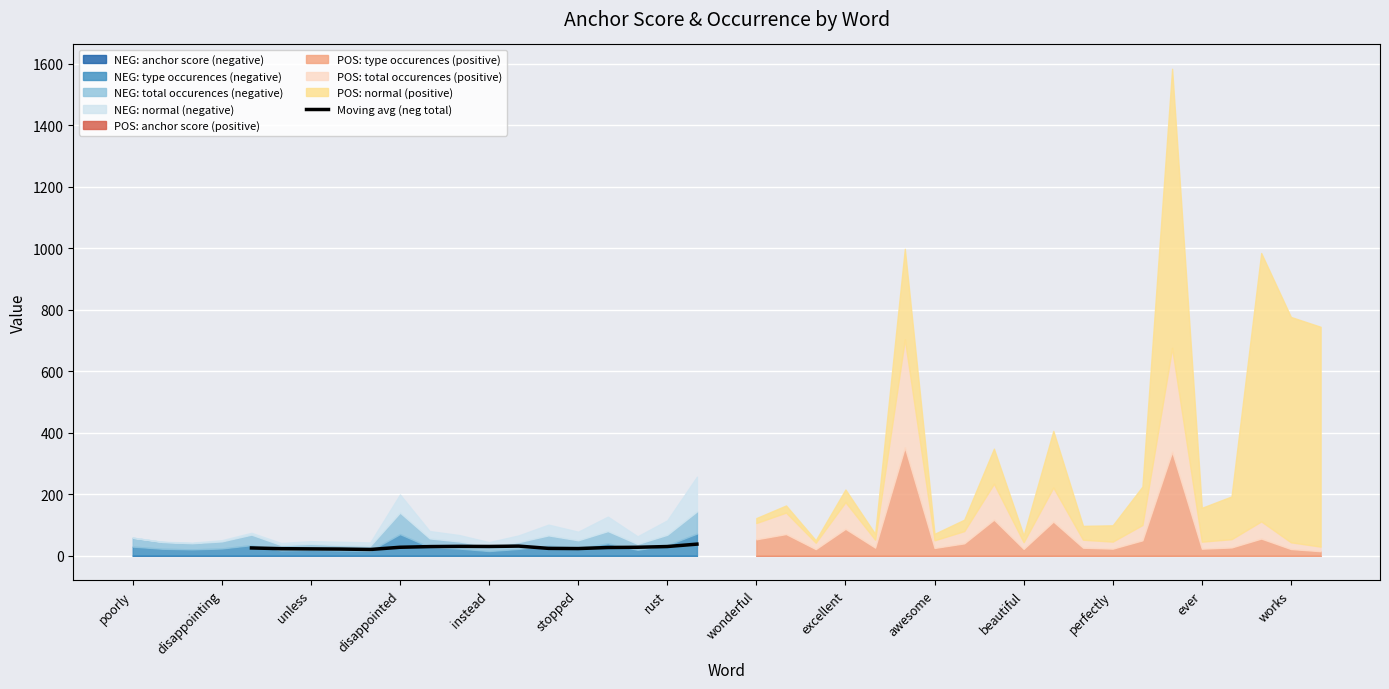

The chart shows a value of 39.8 at instead. True or false?

False